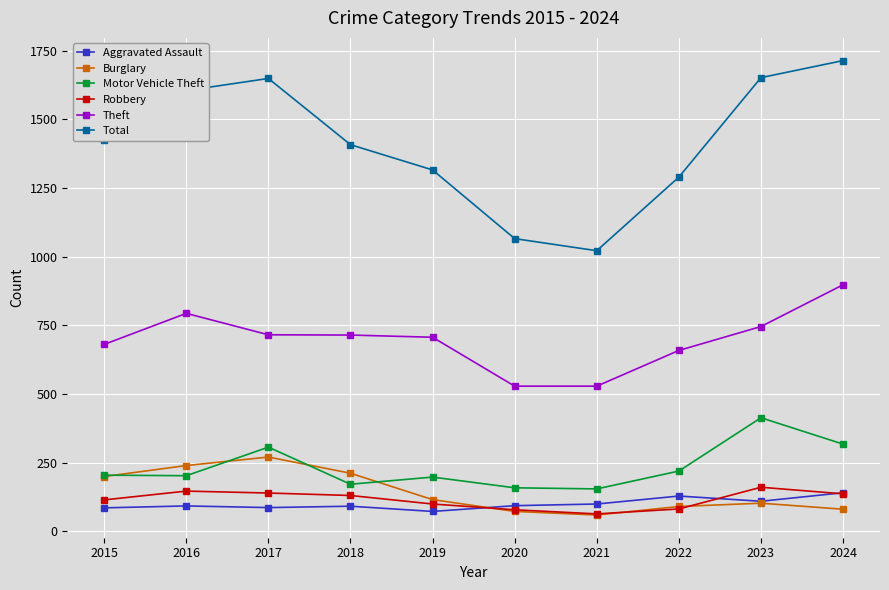

Which series has the largest total across all categories?

Total